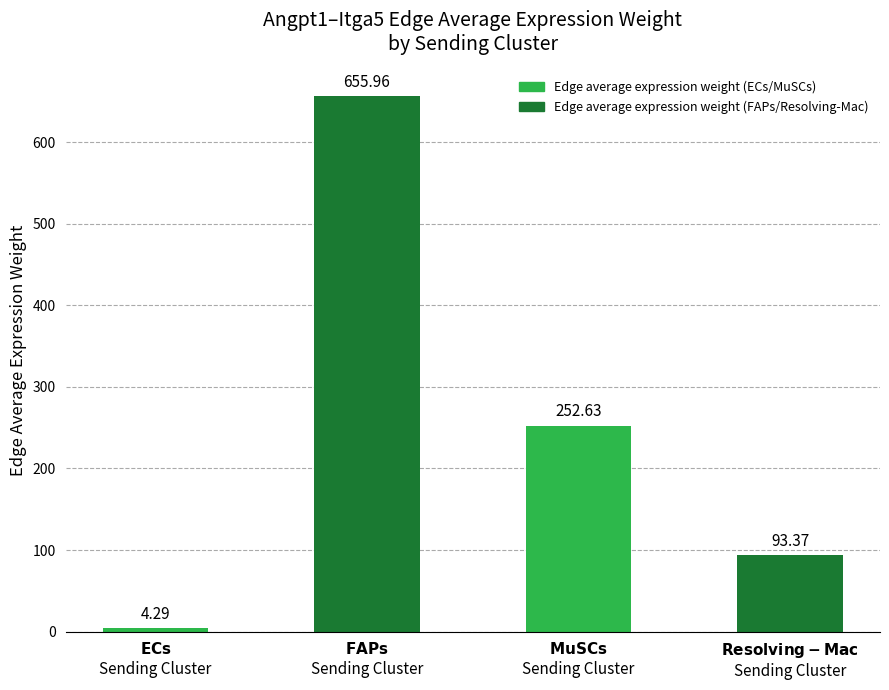

What is the average value?

251.6